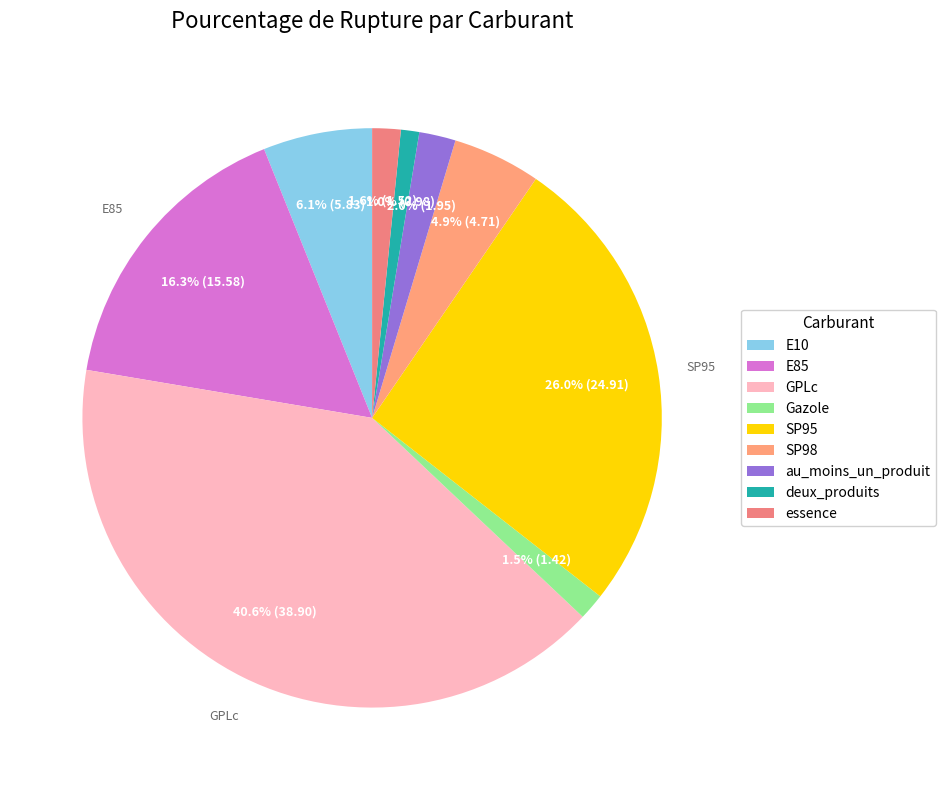

Which has a higher value, au_moins_un_produit or essence?

au_moins_un_produit